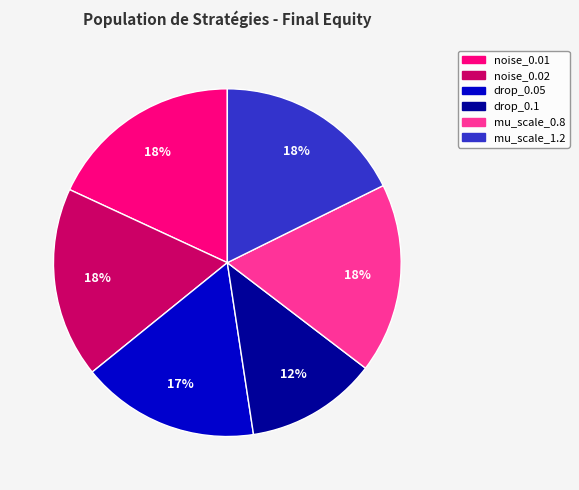

Does mu_scale_1.2 account for over 50% of the chart?

No